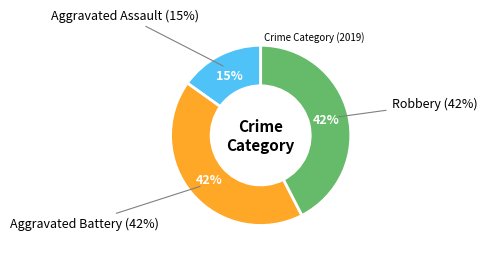

Approximately how many times larger is the value at Aggravated Assault compared to Robbery?

0.4